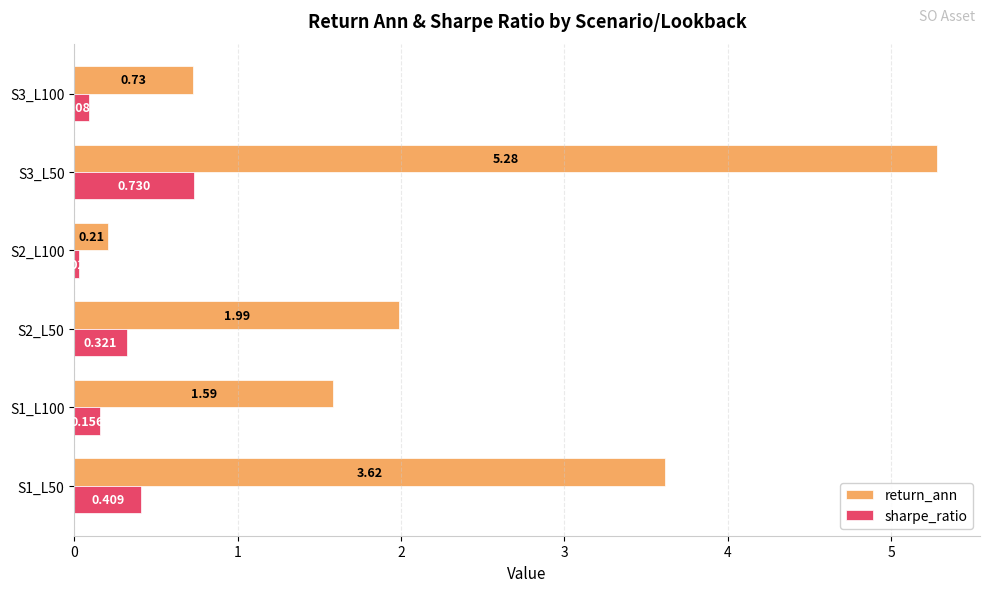

At how many categories does at least one series exceed 3?

2